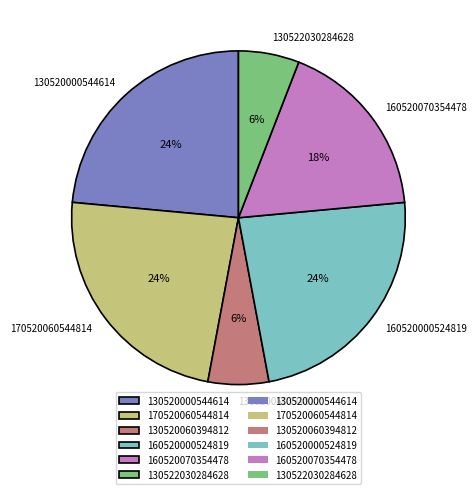

Is there any slice that represents more than half of the pie?

No